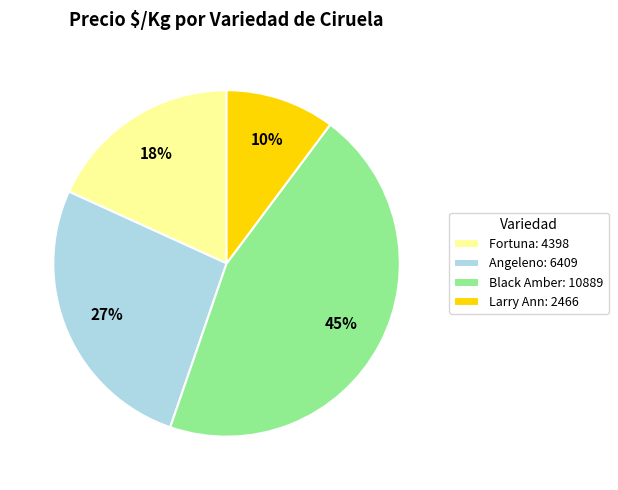

Which has a higher value, Fortuna: 4398 or Black Amber: 10889?

Black Amber: 10889